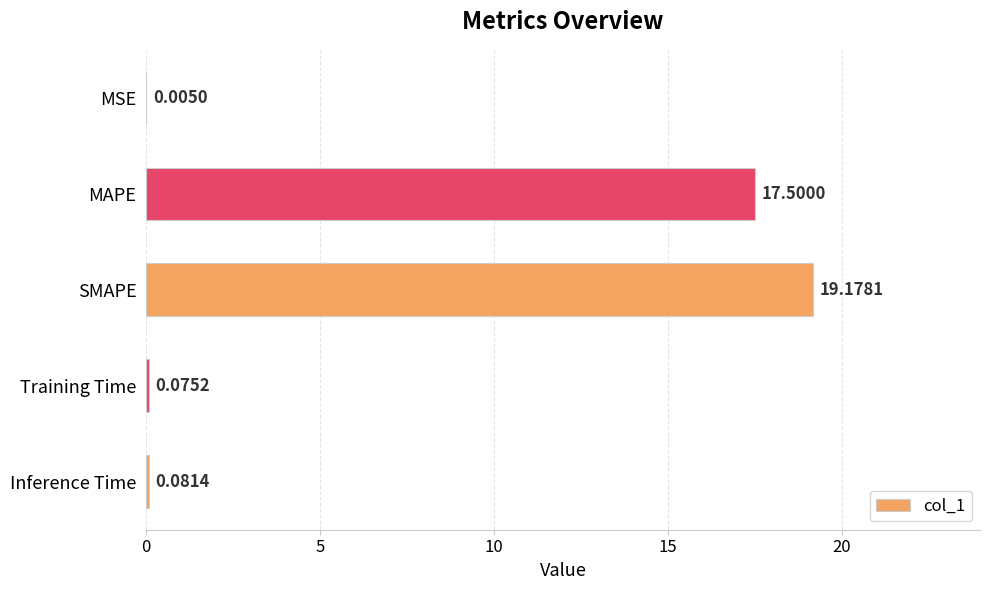

What is the change in value from MAPE to Inference Time?

-17.4